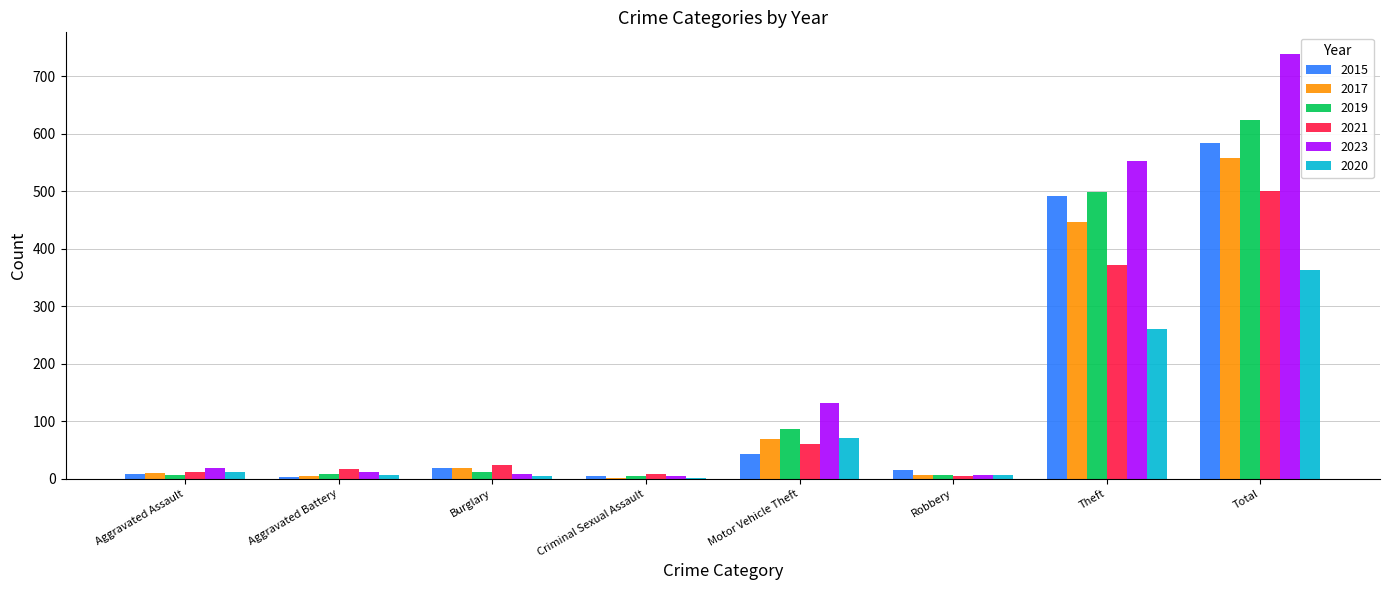

What is the maximum value shown in the chart?

739